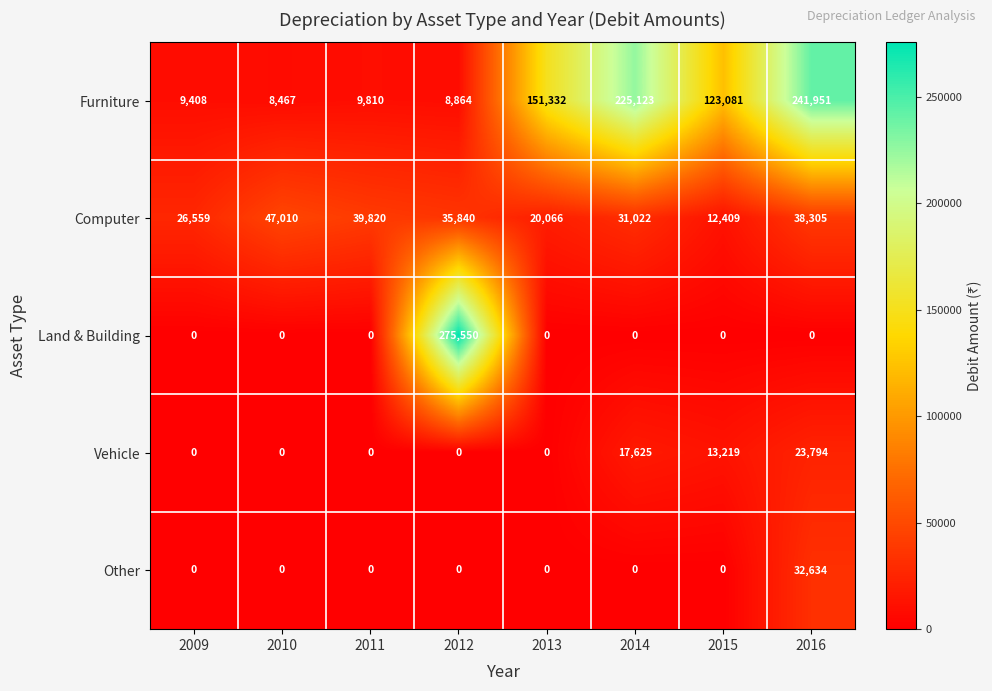

Which label corresponds to the largest value in the chart?

2012